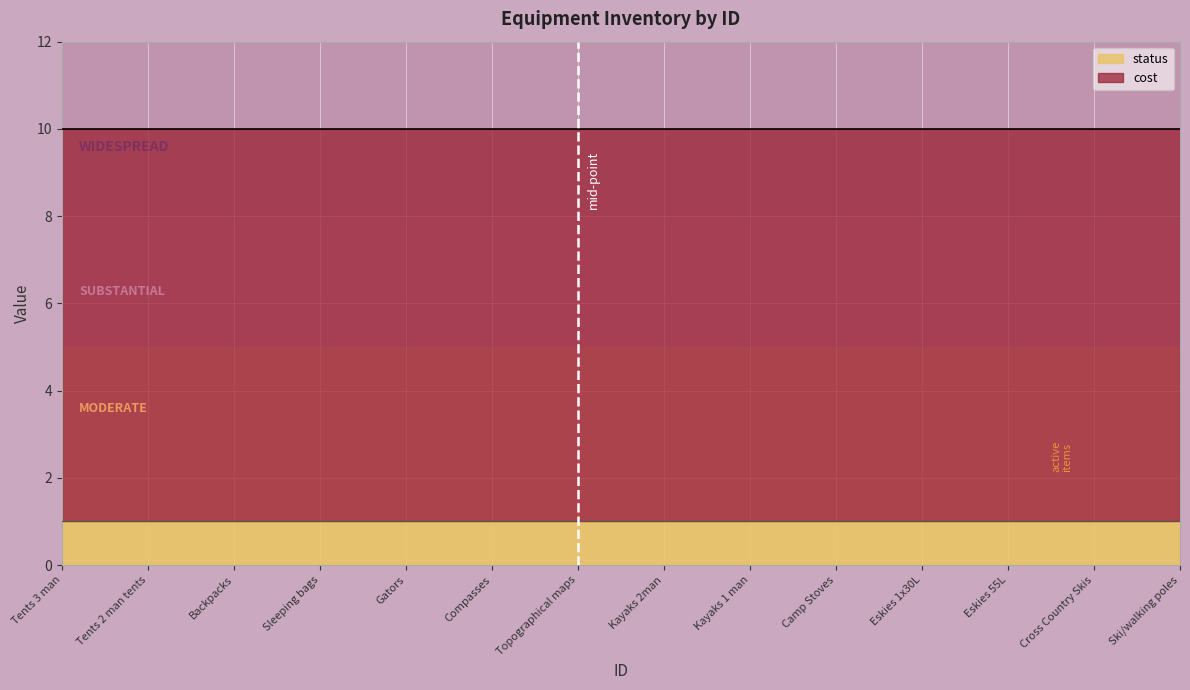

What is the value of the status point at the 6th from the left?

1